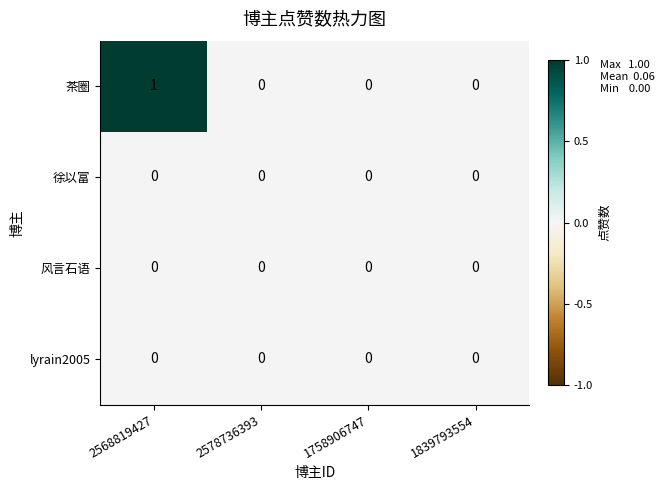

What is the greatest value displayed?

1